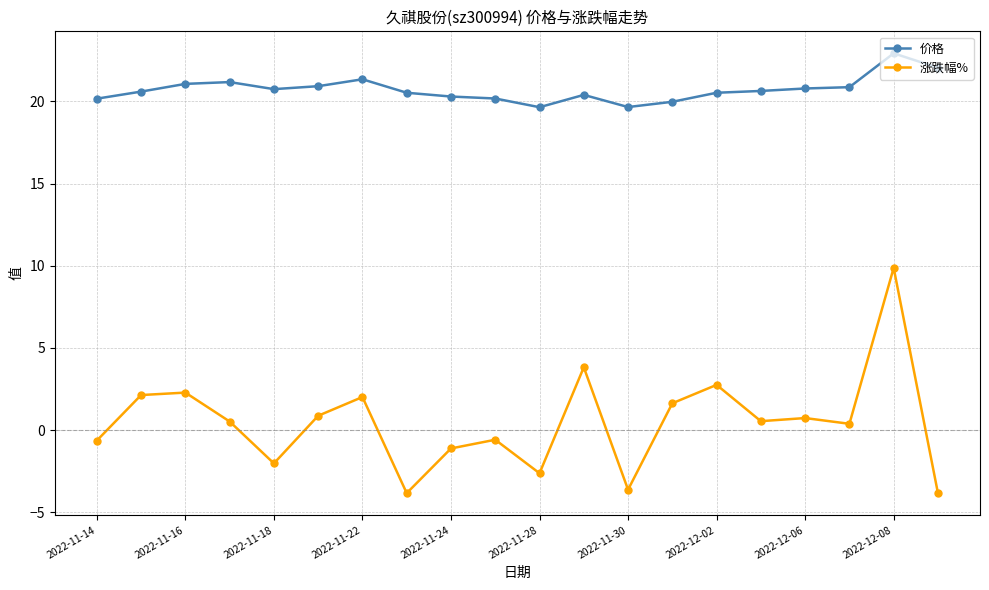

Which series has the largest range (max minus min)?

涨跌幅%